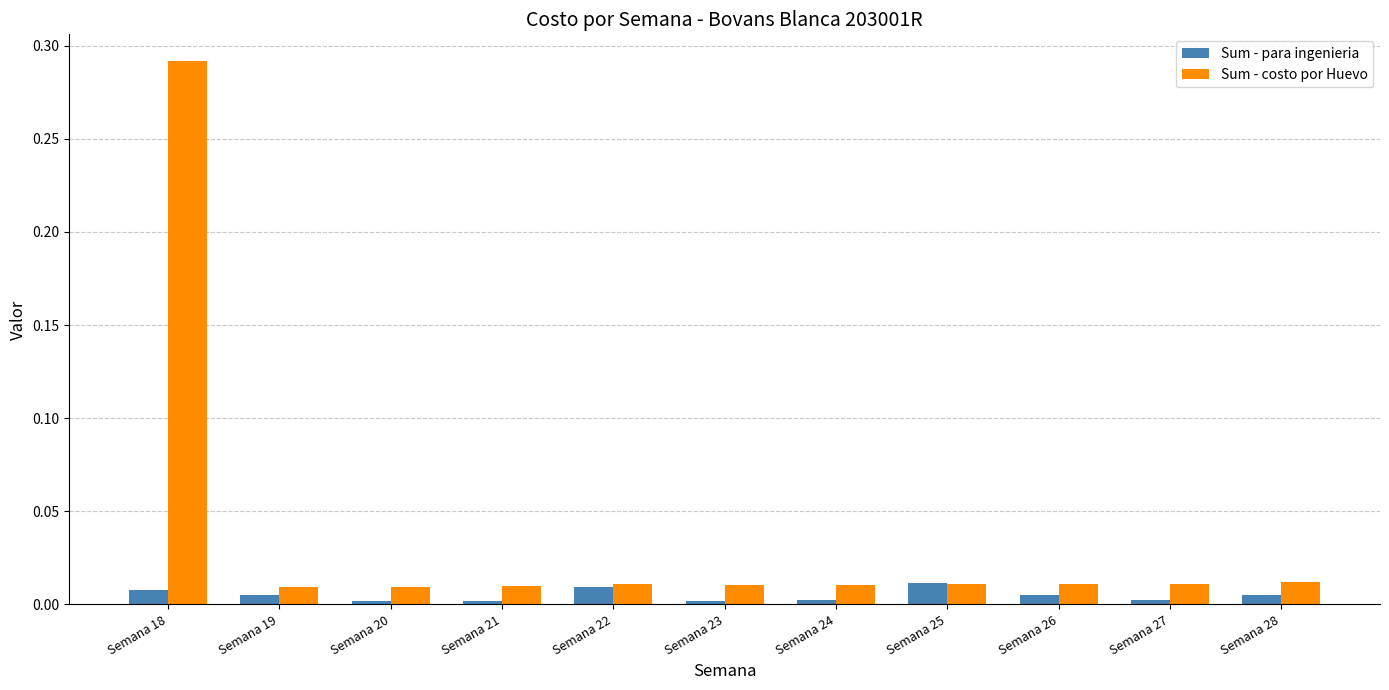

Rank the series by their average value, from highest to lowest.

Sum - costo por Huevo, Sum - para ingenieria